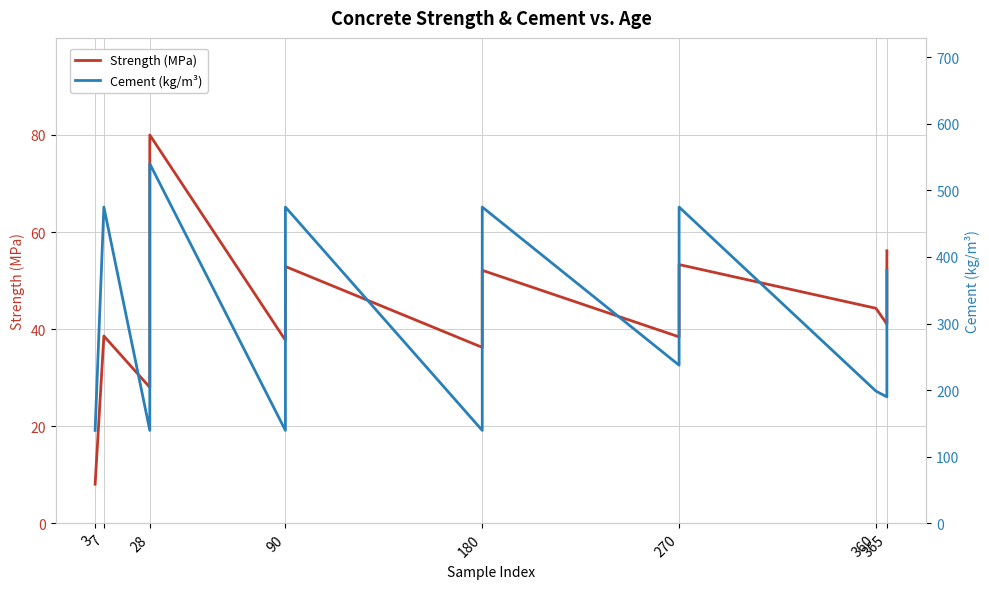

How many series are shown in this chart?

2